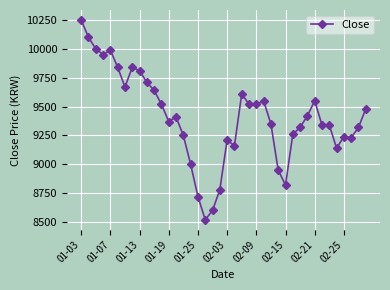

What is the minimum value shown in the chart?

8520